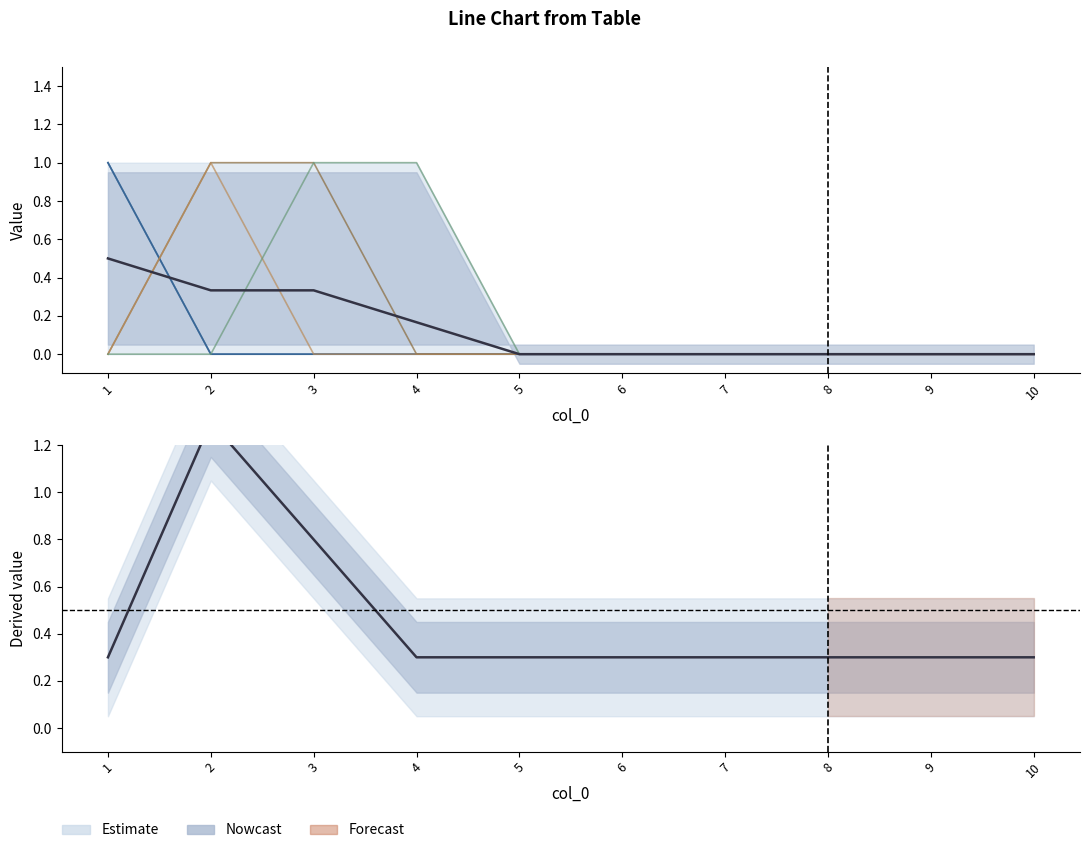

At which category does the chart reach its minimum across all series?

1